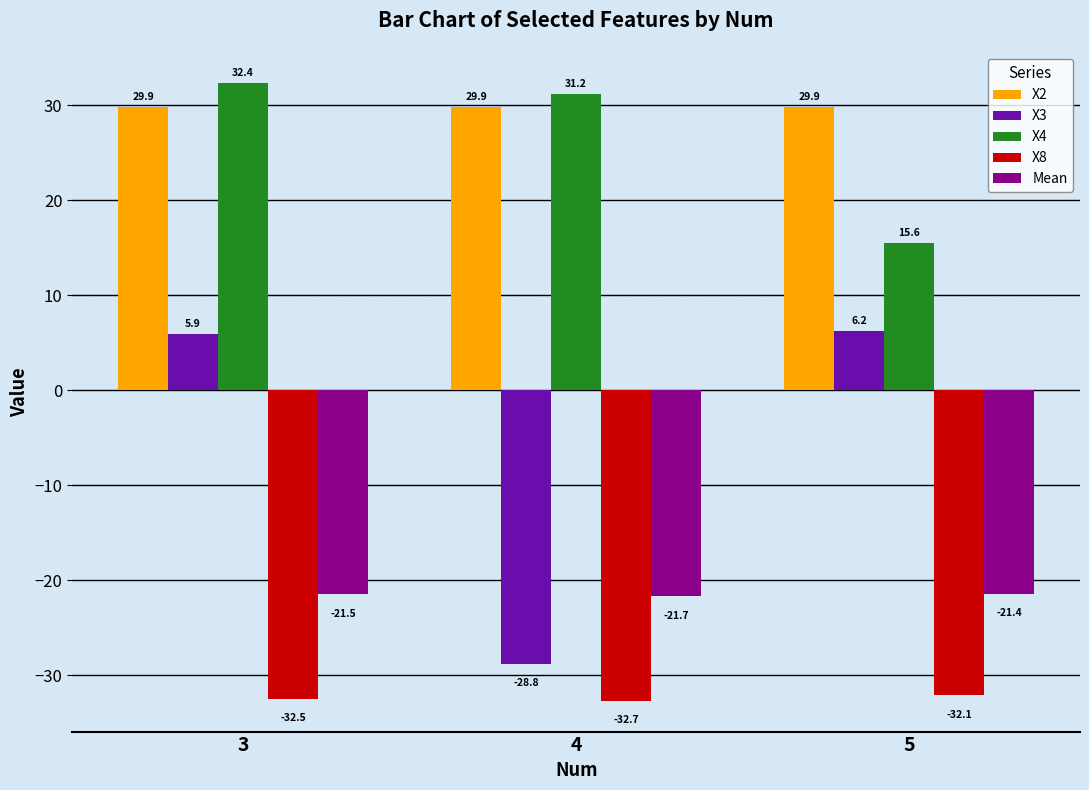

What is the highest value of the X3 series?

6.2